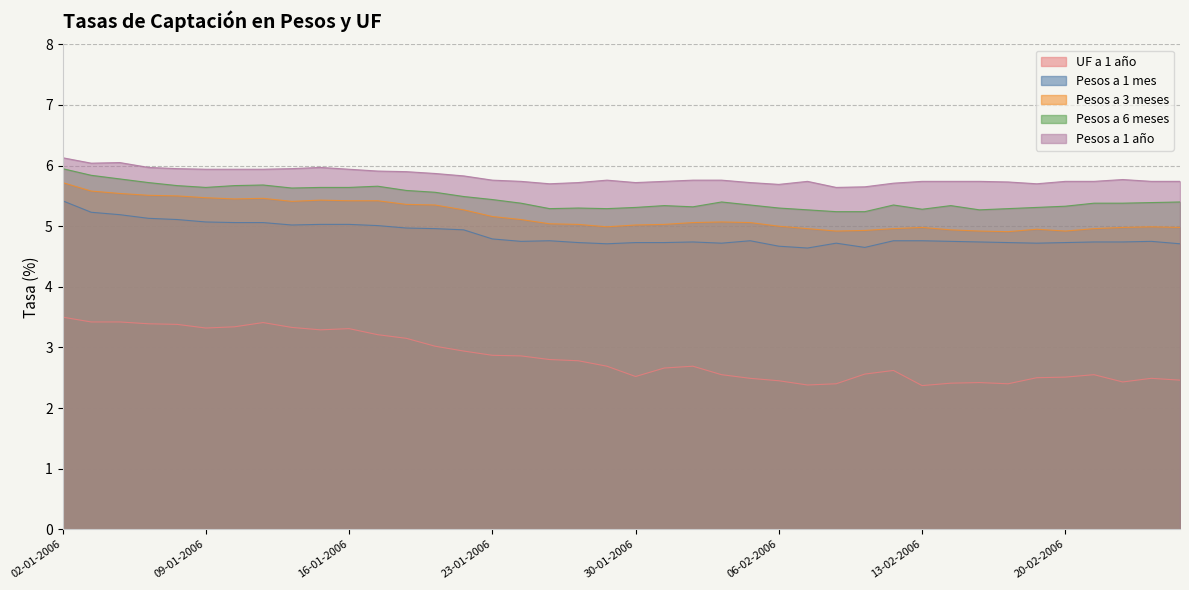

Is the value of Pesos a 1 mes at 27-01-2006 greater than the value of UF a 1 año at 03-02-2006?

Yes